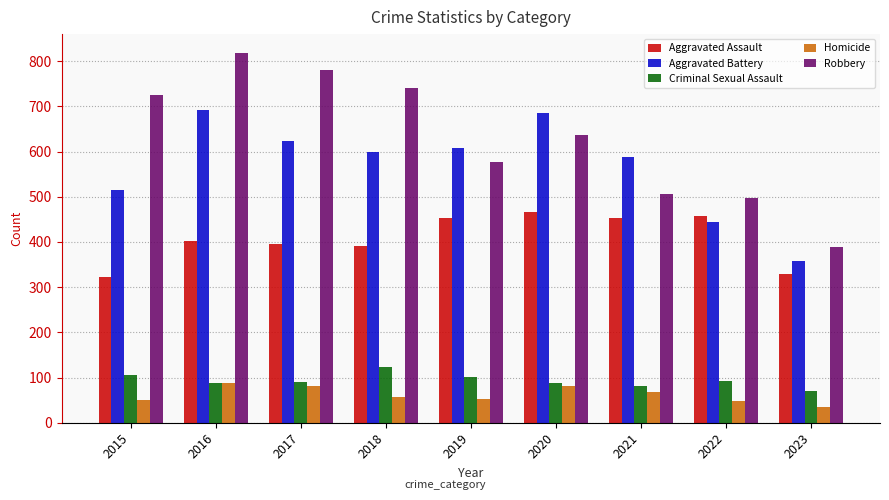

What is the difference between the maximum and second lowest values in the Aggravated Battery series?

246